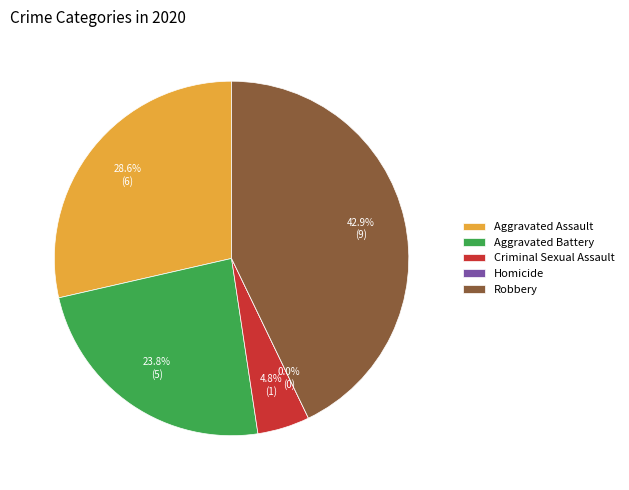

How many segments does this pie chart have?

5